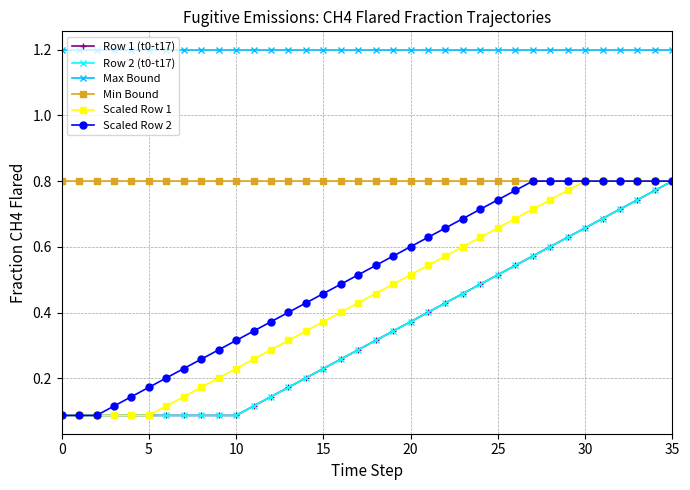

True or false: Row 1 (t0-t17) and Scaled Row 2 intersect in this chart.

False